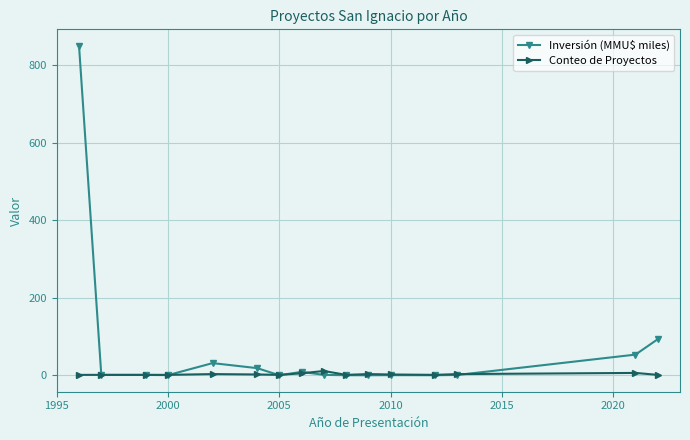

Which series has the largest total across all categories?

Inversión (MMU$ miles)